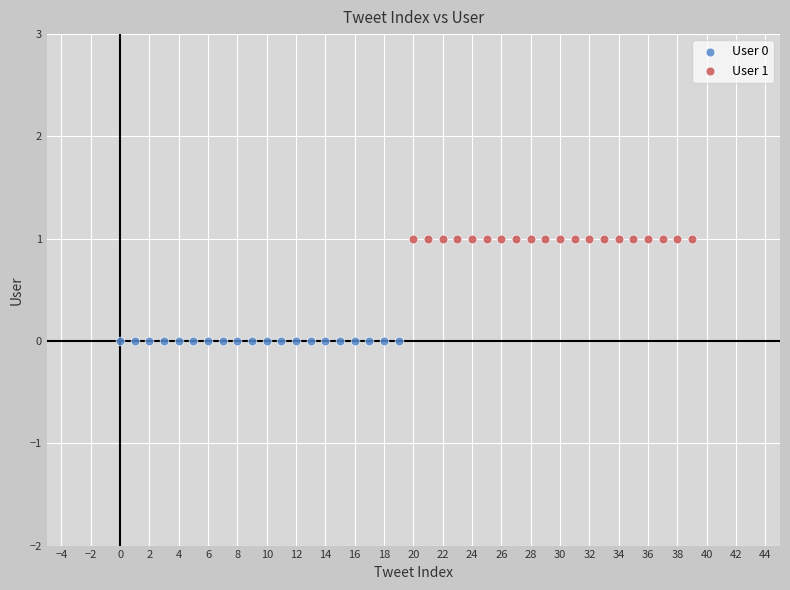

Which series contains the lowest Y value?

User 0